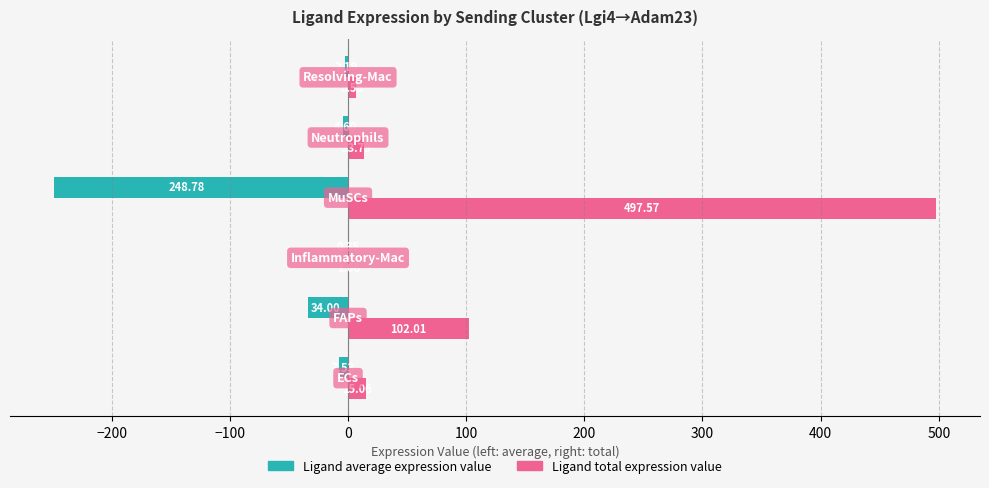

What is the sum of all Ligand total expression value values?

636.1